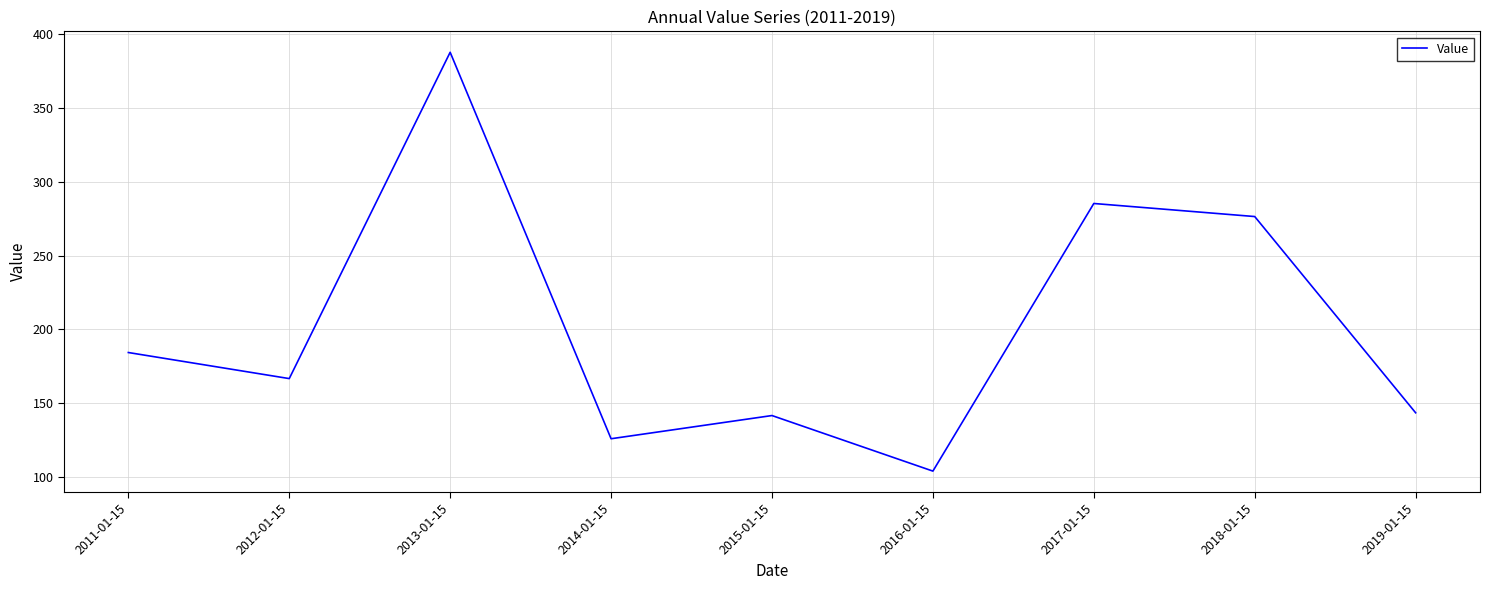

How many distinct data groups are displayed?

1